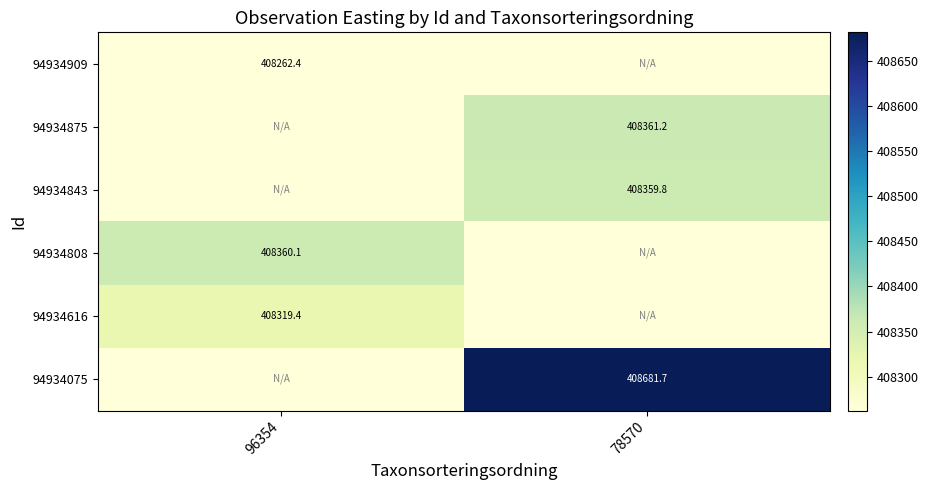

Is the value of 94934875 at 78570 greater than the value of 94934616 at 96354?

Yes